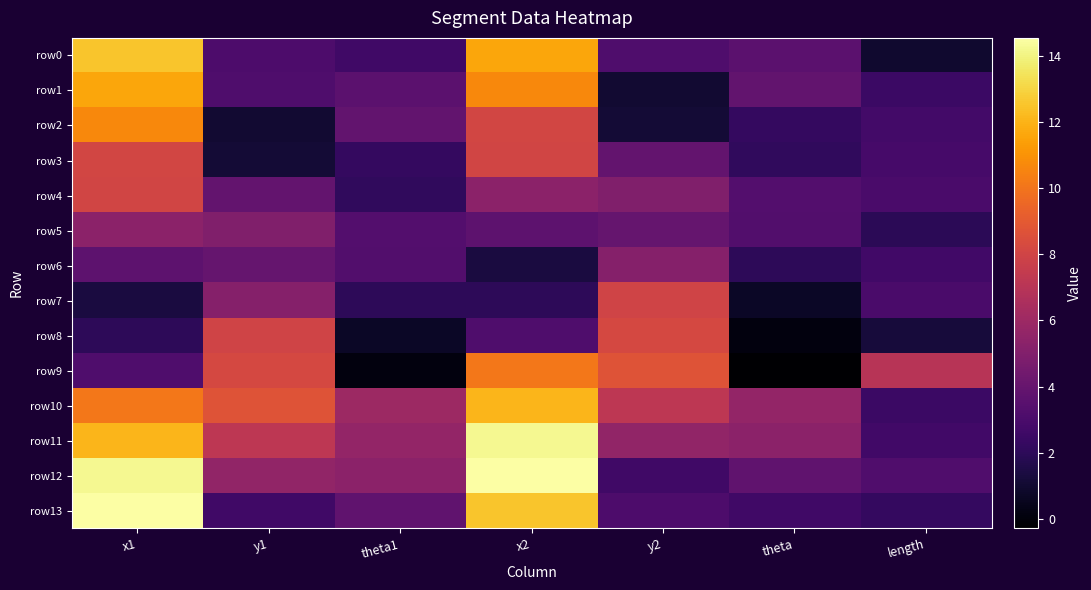

Between theta1 and x2, which series saw the biggest shift?

row9